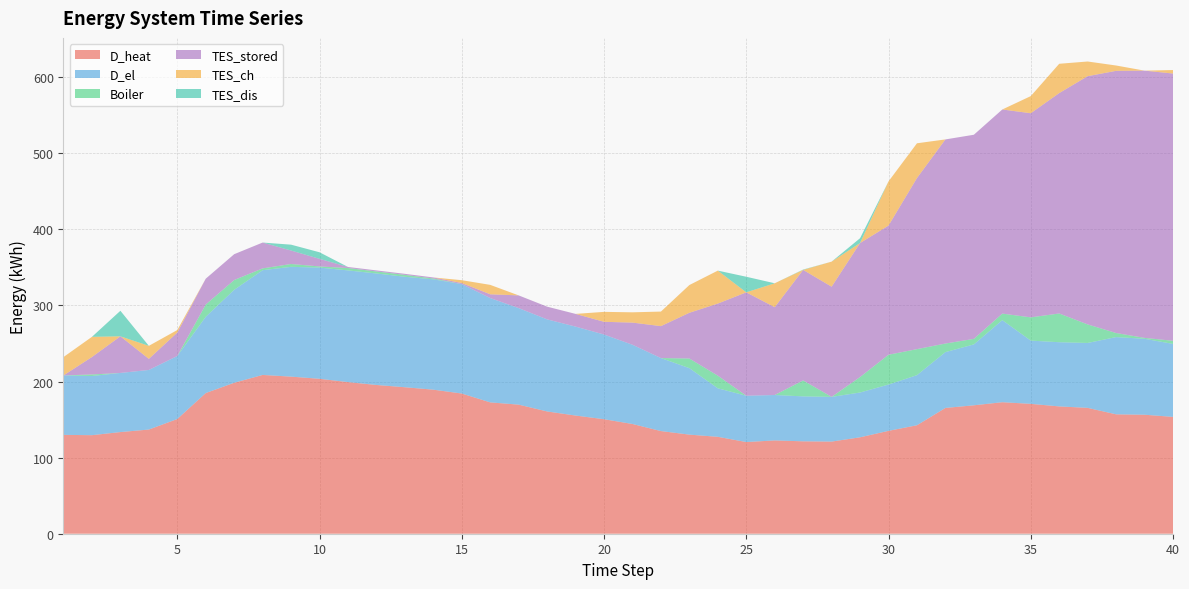

Reading left to right, extract all data points from this chart.

D_heat: 129.9	129.5	133.6	136.9	150.7	184.8	198.3	208.6	206.4	203.6	199.2	195.4	192.5	189.3	184.2	172.6	169.6	160.7	155.3	150.4	144.2	134.9	130.2	127.3	120.5	122.6	121.4	121.1	126.7	135.2	142.5	165.3	168.7	172.8	170.7	167.3	165.4	156.9	156.3	153.5
D_el: 78.1	77.7	77.7	78.3	82.8	100.2	122.2	137.6	144.3	146.1	146.8	146.5	145.2	145.0	143.8	137.1	126.8	121.0	116.8	111.3	104.1	95.9	87.4	63.7	60.8	59.7	59.1	58.7	58.8	60.8	65.8	73.4	80.0	107.9	83.1	84.3	85.3	101.5	99.8	95.9
Boiler: 0.0	2.0	0.0	0.0	0.0	16.1	12.8	2.4	3.7	1.5	3.1	2.7	2.5	1.1	0.0	0.0	0.0	0.0	0.0	0.0	0.0	0.0	12.6	16.6	0.0	0.0	20.9	0.0	20.4	39.2	34.2	11.3	7.3	8.6	30.5	37.8	24.4	5.3	1.2	4.1
TES_stored: 0.0	22.9	48.1	14.6	30.8	33.9	33.9	33.9	17.7	10.0	1.4	1.4	1.4	1.4	1.4	5.0	16.7	16.7	16.7	16.7	29.1	42.0	60.1	94.7	135.9	115.4	145.2	144.8	176.1	169.7	224.8	268.2	268.2	268.2	268.2	289.6	326.2	344.5	351.1	351.1
TES_ch: 24.1	26.5	0.0	17.1	3.3	0.0	0.0	0.0	0.0	0.0	0.0	0.0	0.0	0.0	3.8	12.4	0.0	0.0	0.0	13.1	13.5	19.1	36.4	43.3	0.0	31.4	0.0	32.9	0.0	58.0	45.6	0.0	0.0	0.0	22.5	38.5	19.3	7.0	0.0	4.6
TES_dis: 0.0	0.0	33.6	0.0	0.0	0.0	0.0	0.0	7.7	8.6	0.0	0.0	0.0	0.0	0.0	0.0	0.0	0.0	0.0	0.0	0.0	0.0	0.0	0.0	20.5	0.0	0.5	0.0	6.3	0.0	0.0	0.0	0.0	0.0	0.0	0.0	0.0	0.0	0.0	0.0